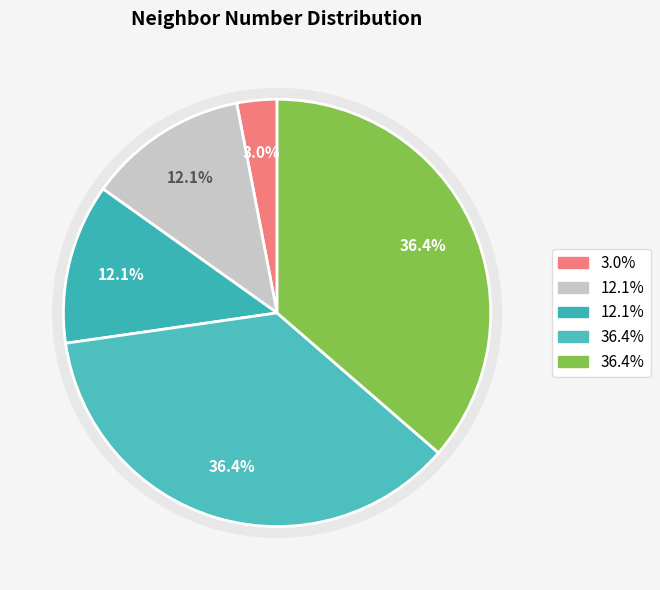

What portion of the pie excludes 3?

51.5%